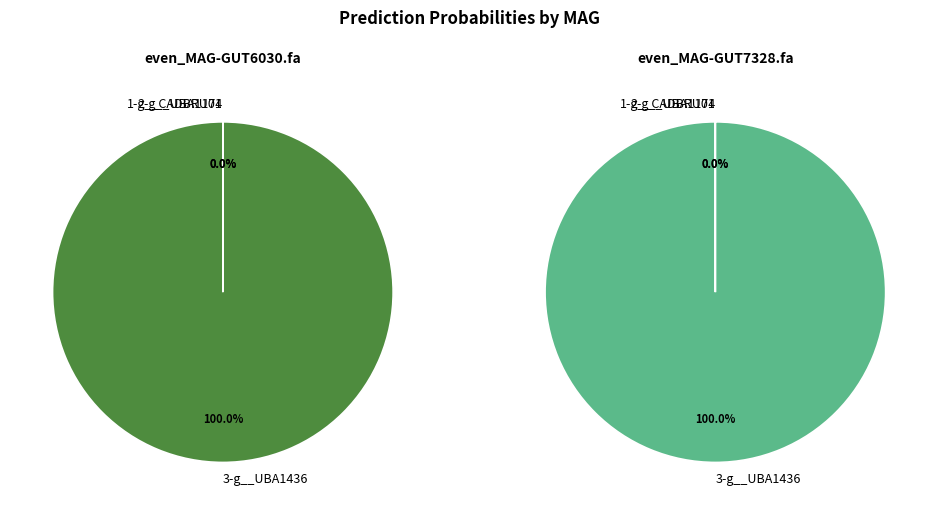

Does any single category account for the majority?

Yes